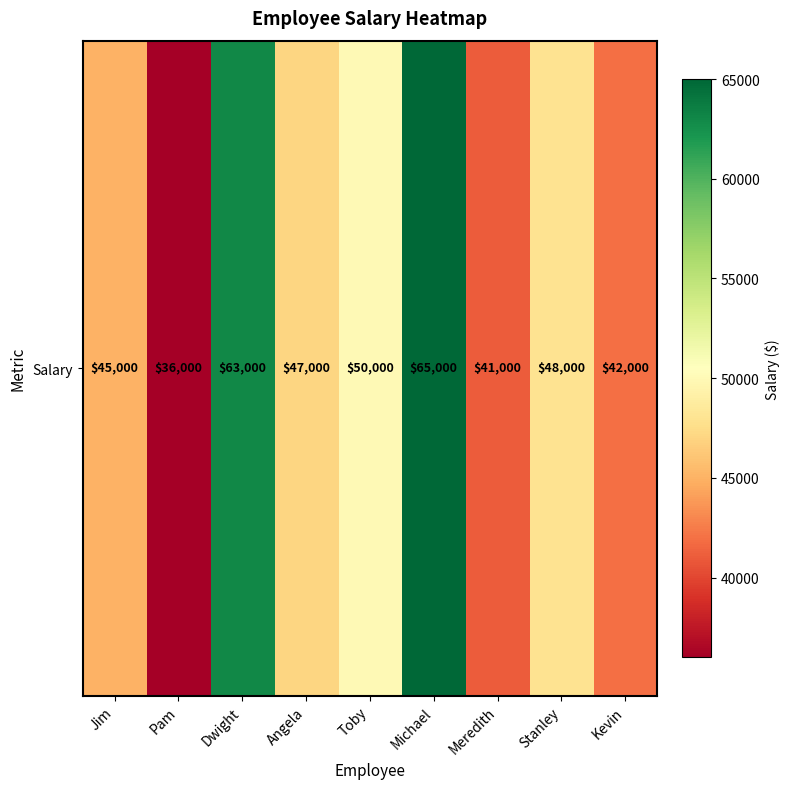

Where does the data first go above 47000?

Dwight